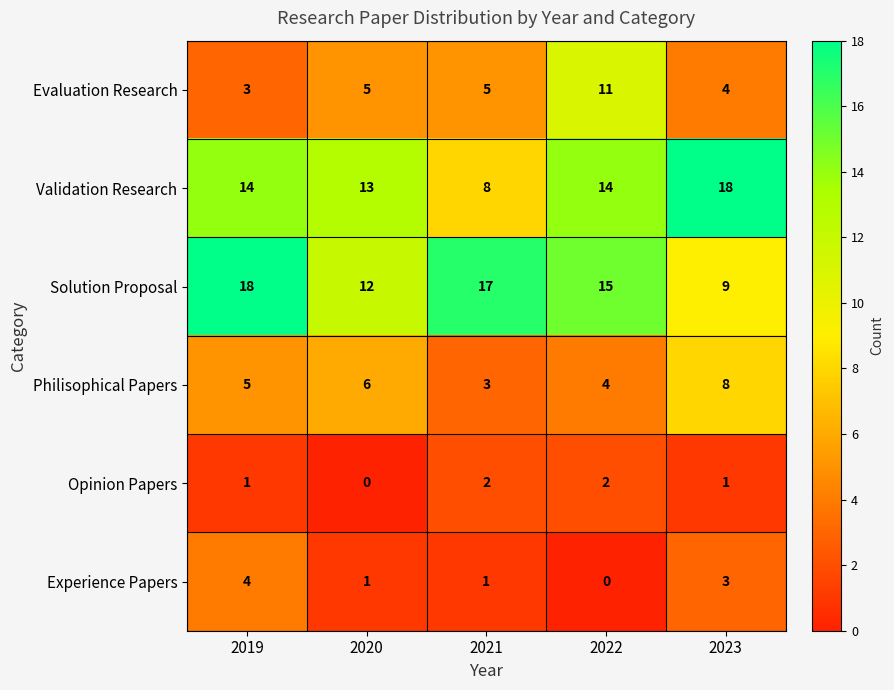

What is the difference between the Philisophical Papers values at 2023 and 2021?

5